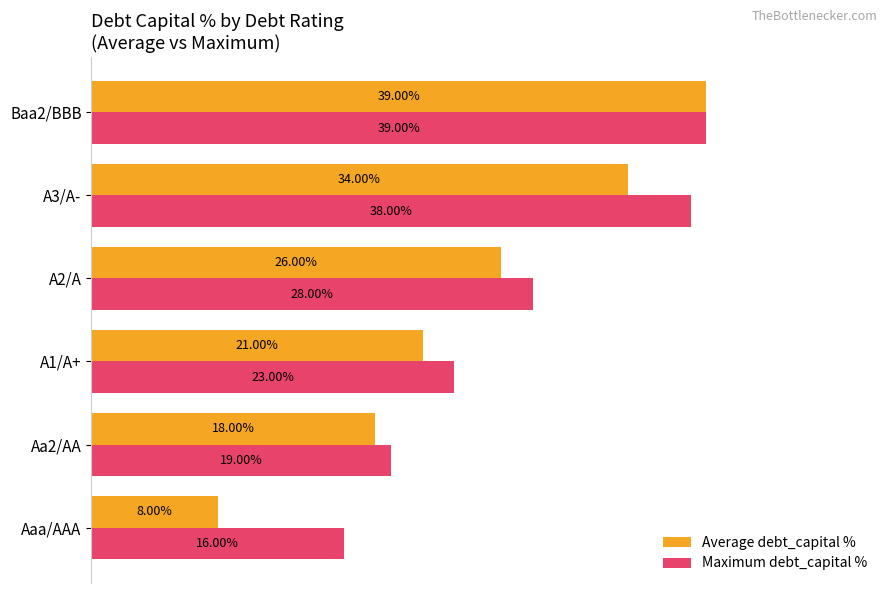

Rank the series by their average value, from lowest to highest.

Average debt_capital %, Maximum debt_capital %